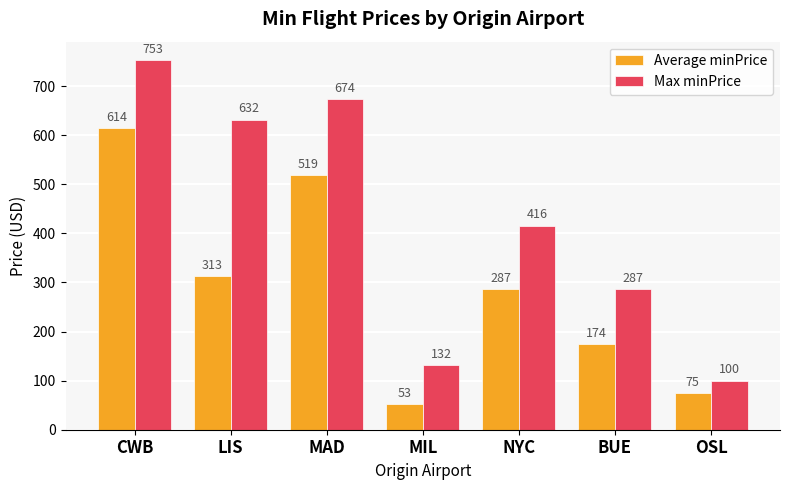

Rank the categories by Average minPrice value from lowest to highest.

MIL, OSL, BUE, NYC, LIS, MAD, CWB